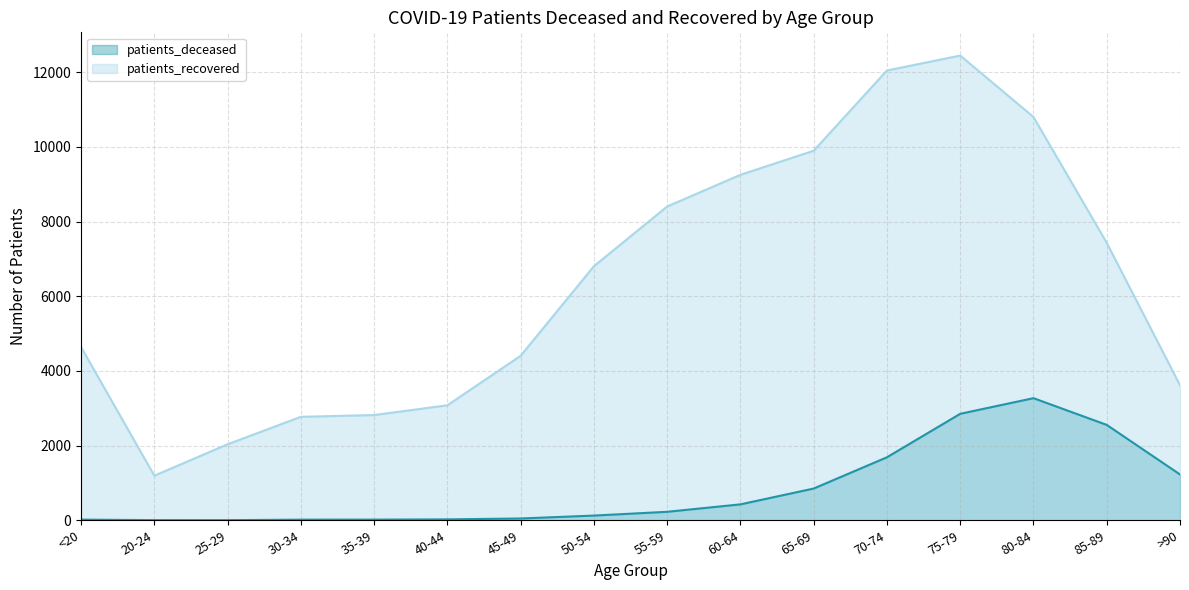

At which category is the sum across all series the highest?

75-79